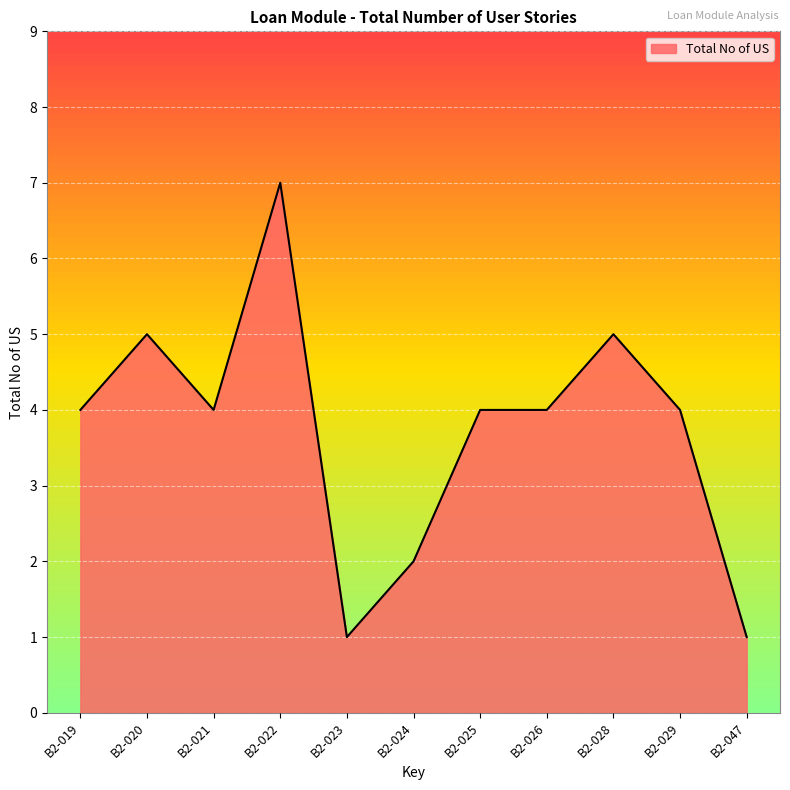

The chart shows a value of 7 at B2-028. True or false?

False